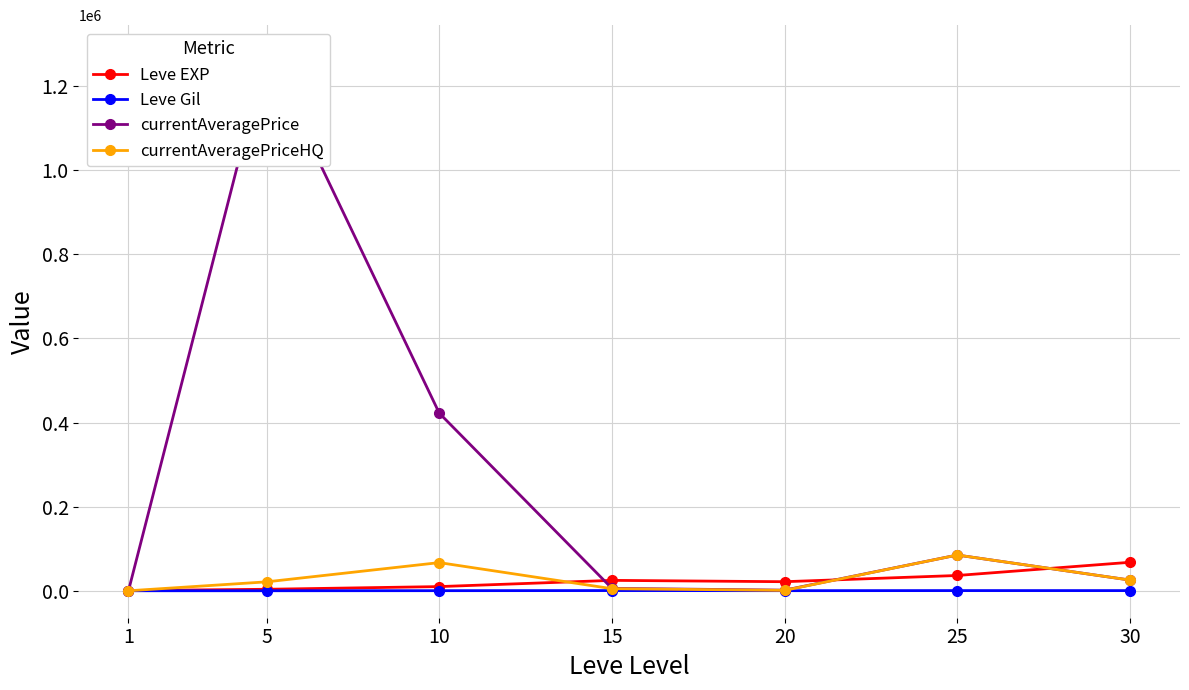

Which series has the widest spread of values?

currentAveragePrice